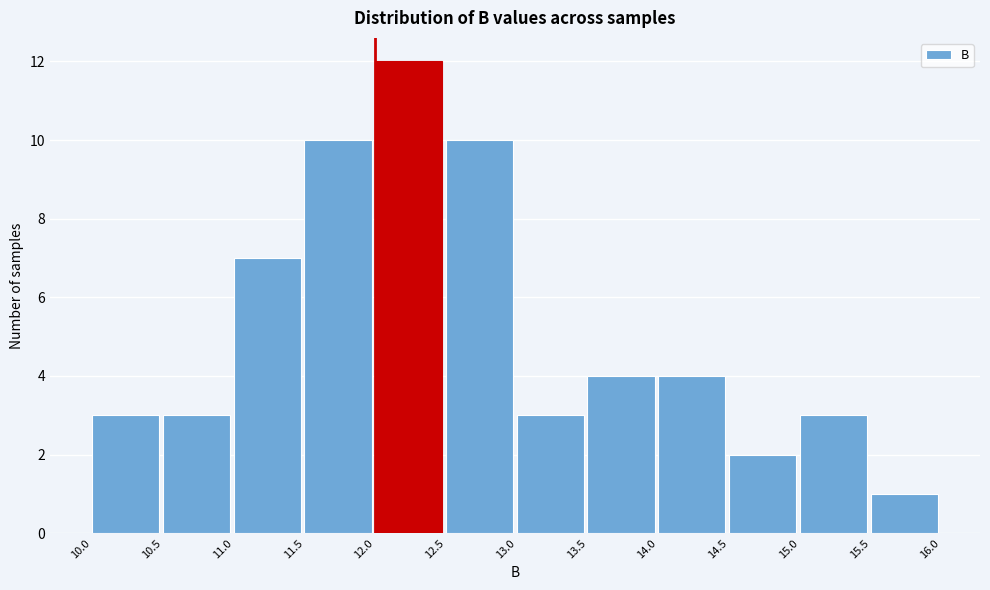

How tall is the bar that spans 12.0 to 12.5 on the x-axis? The values are not printed on the chart, so give them approximately, as read against the axis.

12